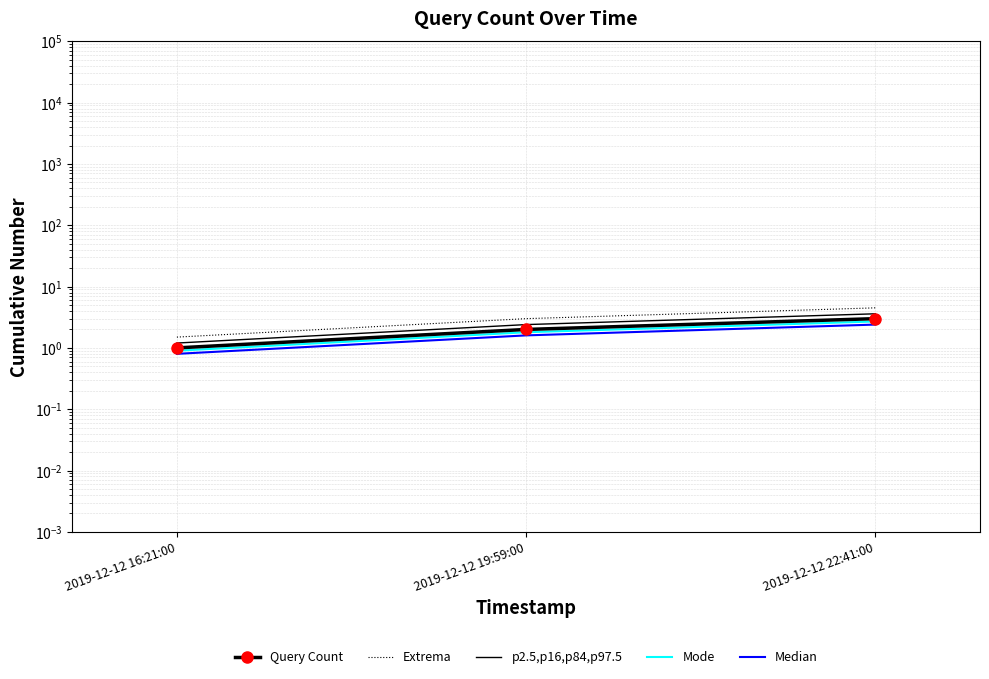

What are all the series names shown in the legend?

Query Count, Extrema, p2.5,p16,p84,p97.5, Mode, Median